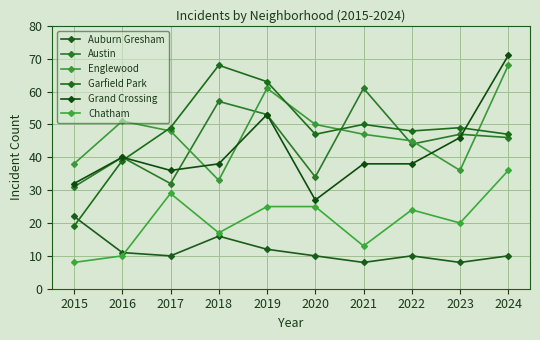

What is the sum of all Austin values?

445